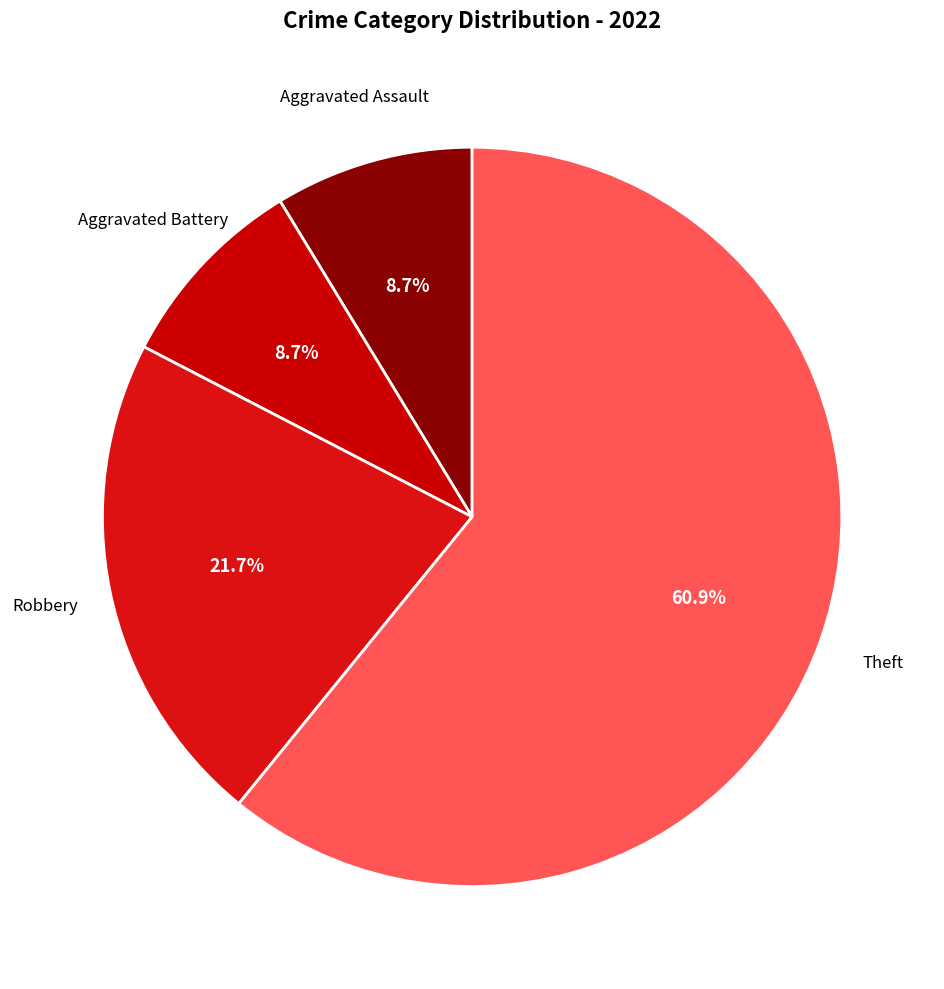

Which category has the biggest portion of the pie?

Theft